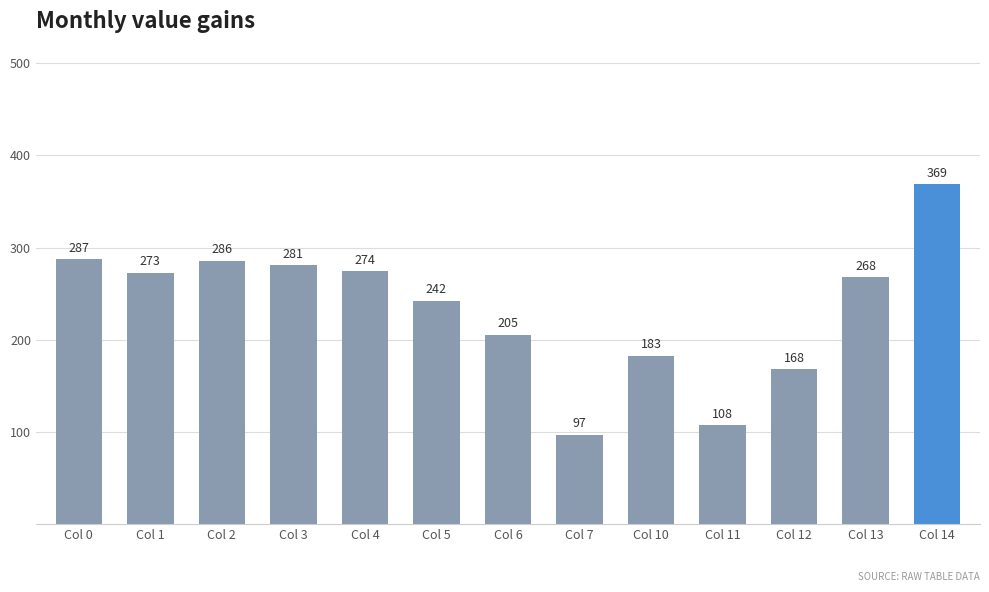

Is it true that the value at Col 0 is 430.2?

False